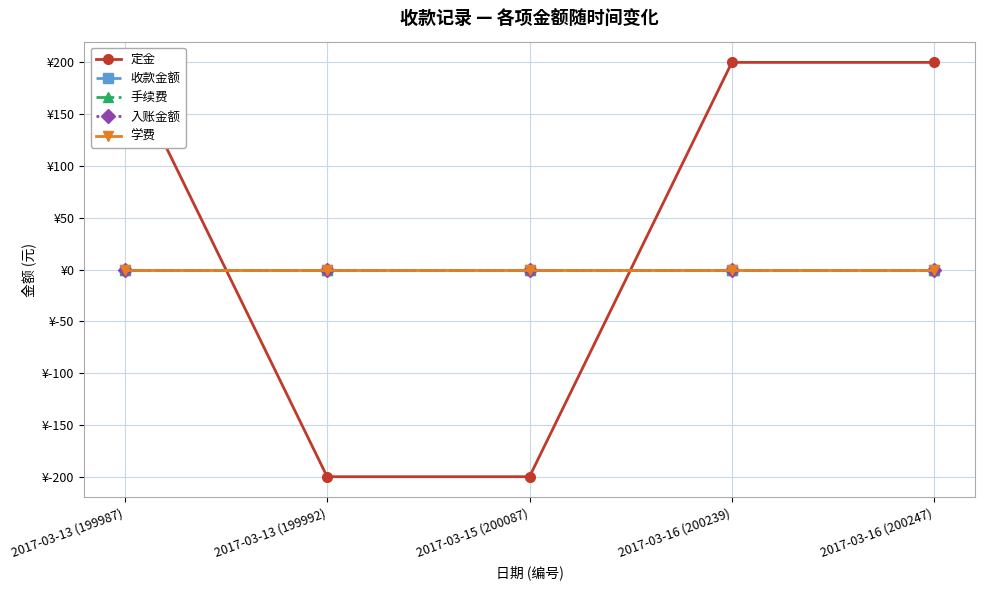

Count the number of data series in this chart.

5